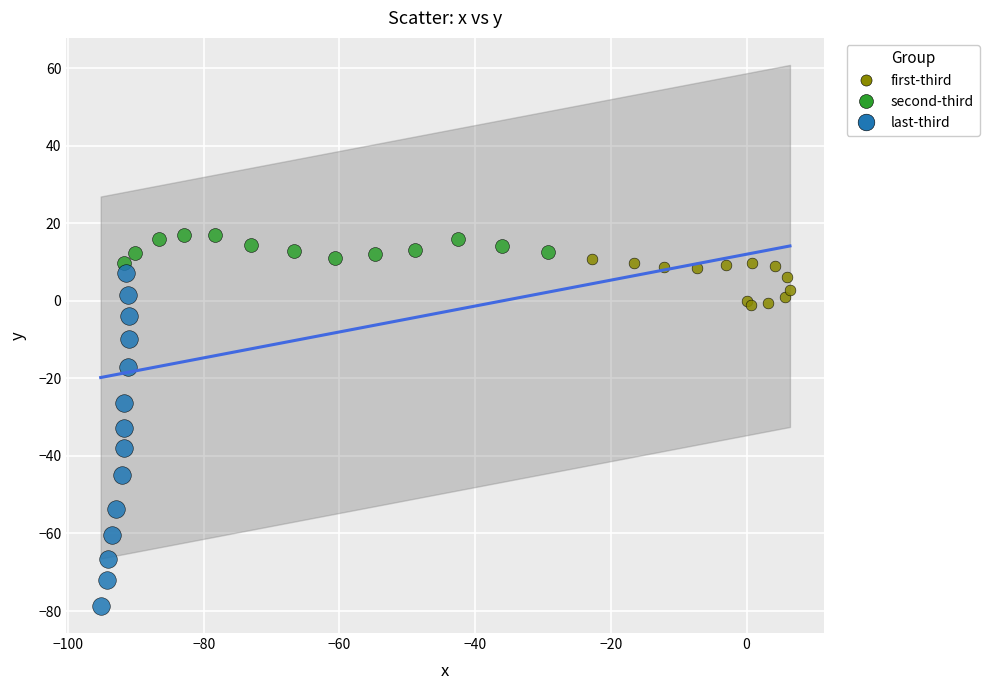

What are all the series names shown in the legend?

first-third, second-third, last-third